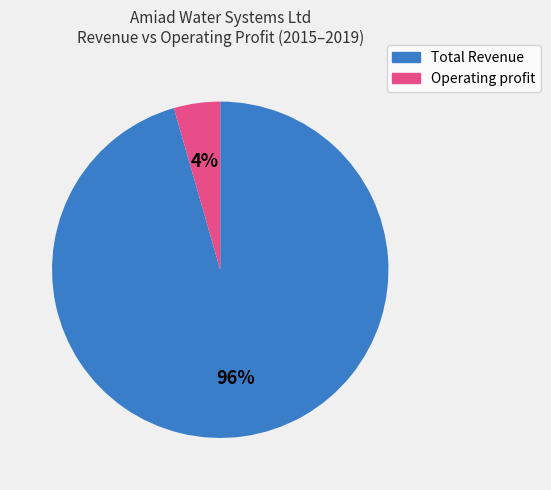

How many segments does this pie chart have?

2